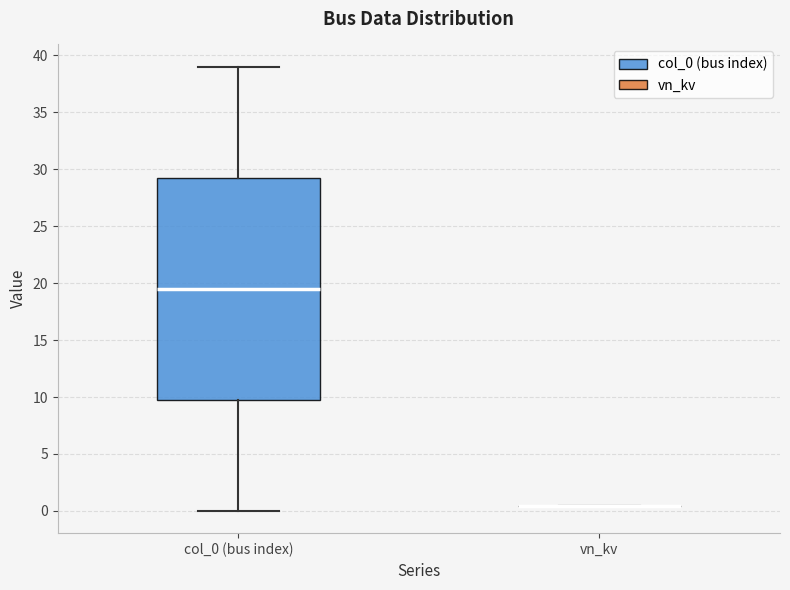

Reading left to right, transcribe this box plot: for each box, give where its median line is, the range the box spans, and where its two whiskers end, as read against the y-axis. The values are not printed on the chart, so give them approximately, as read against the axis.

col_0 (bus index): median 19.5, box 10.0 to 29.5, whiskers 0.0 to 39.0
vn_kv: box collapsed to a line at 0.5, whiskers 0.5 to 0.5